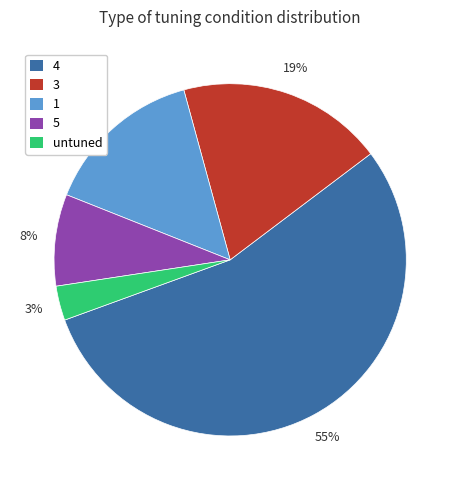

Which category accounts for the majority?

4